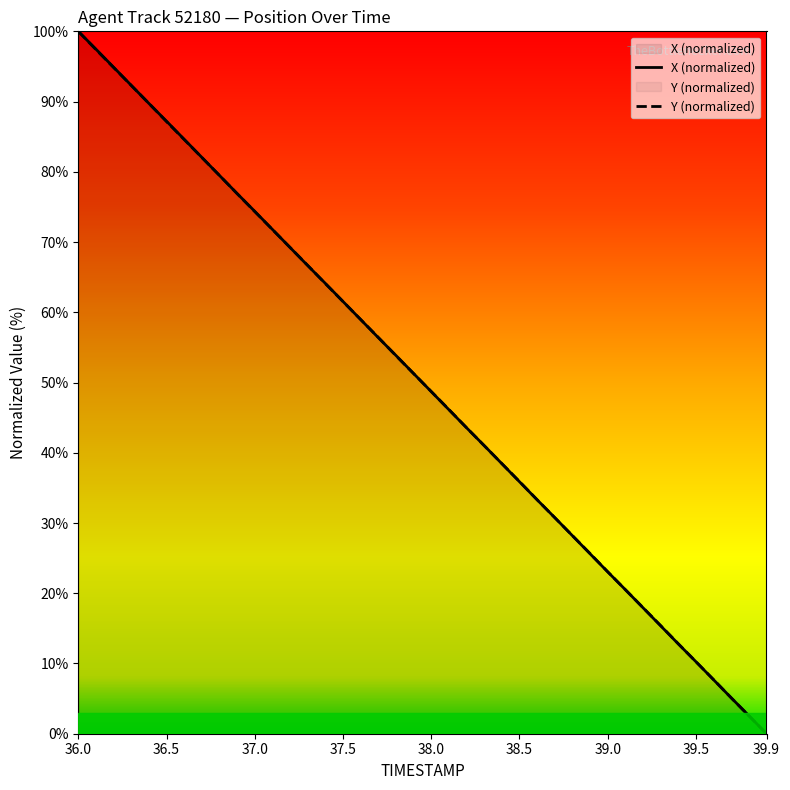

At which label does Y (normalized) reach its minimum?

39.9